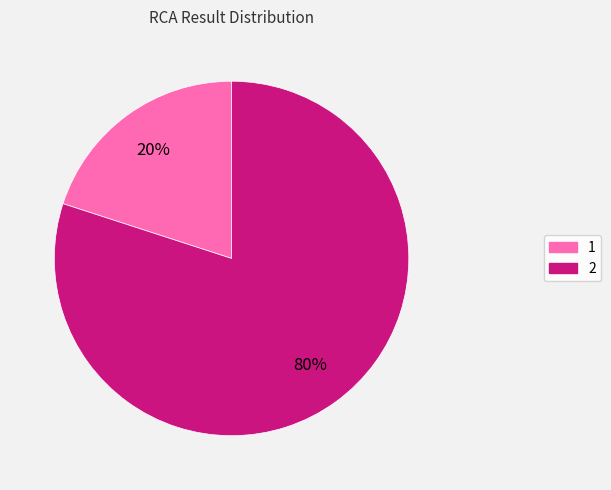

The 1 slice represents 5% of the pie. True or false?

False